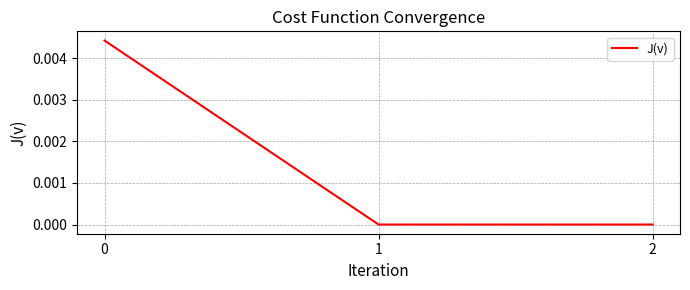

The chart shows a value of 0.0 at 0. True or false?

True